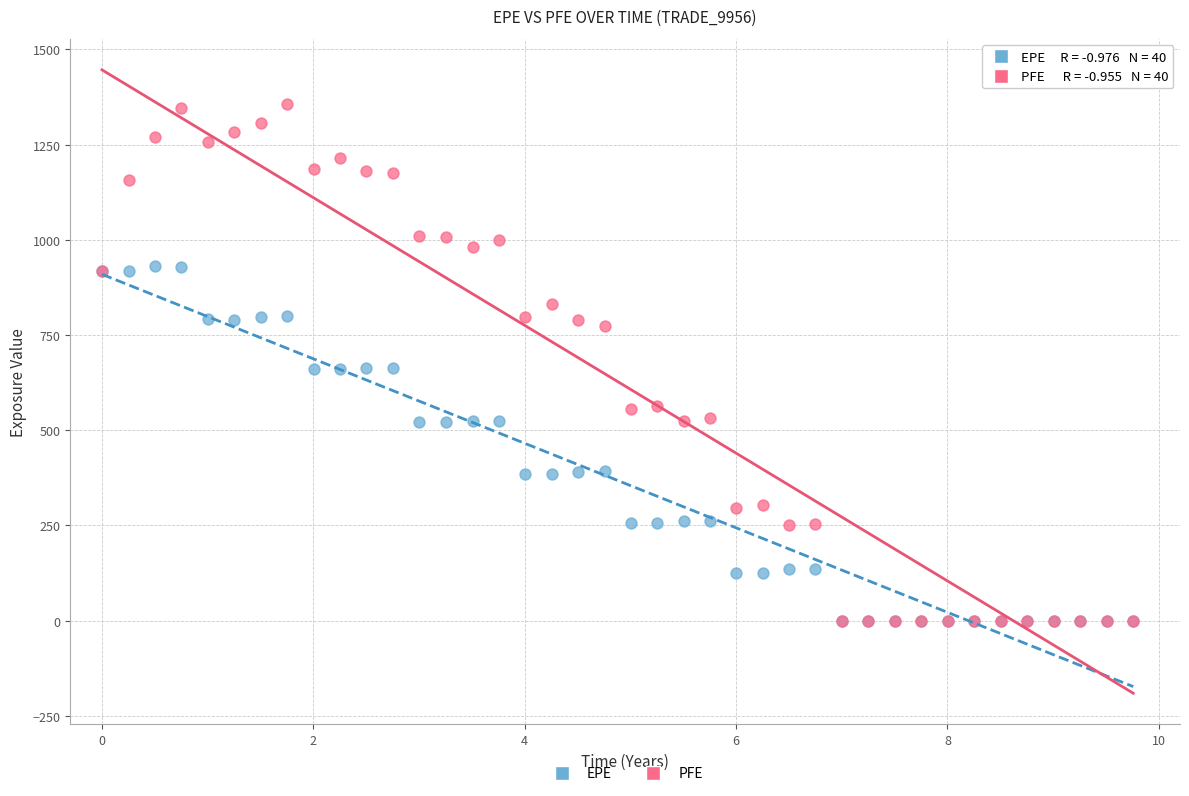

What are all the series names shown in the legend?

EPE, PFE